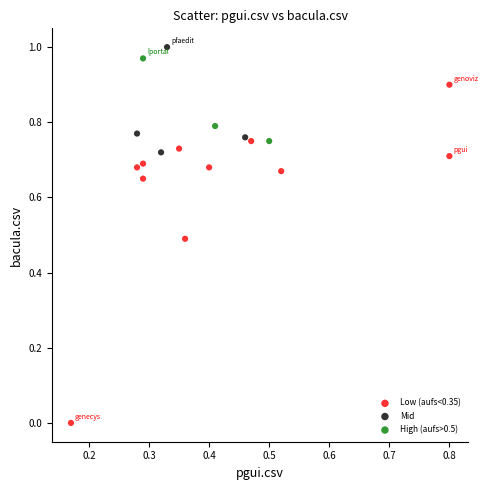

What are all the series names shown in the legend?

Low (aufs<0.35), Mid, High (aufs>0.5)